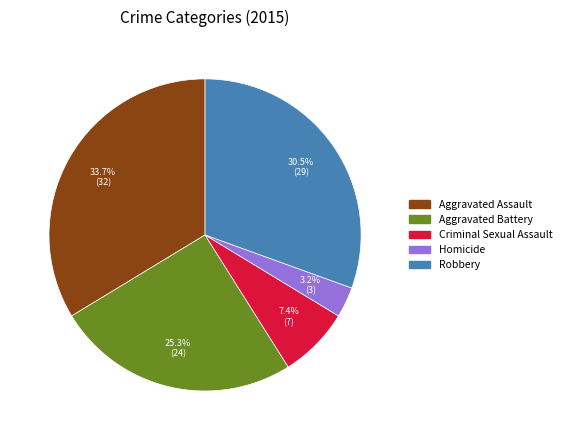

True or false: Aggravated Battery accounts for 15% of the total.

False